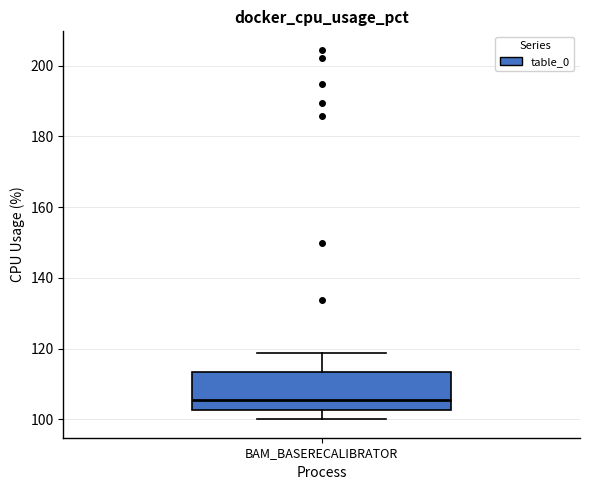

Where does the upper whisker of the box for BAM_BASERECALIBRATOR end on the y-axis? The values are not printed on the chart, so give them approximately, as read against the axis.

118